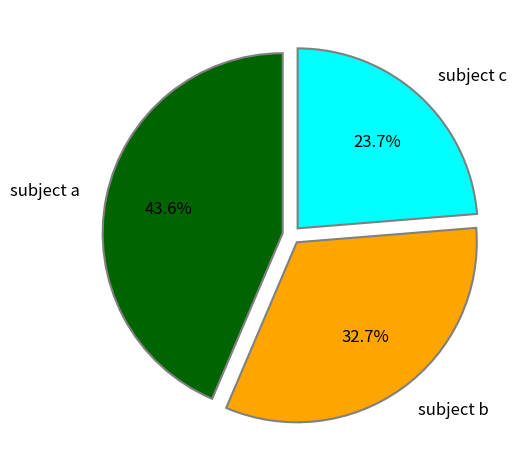

Does any single category account for the majority?

No